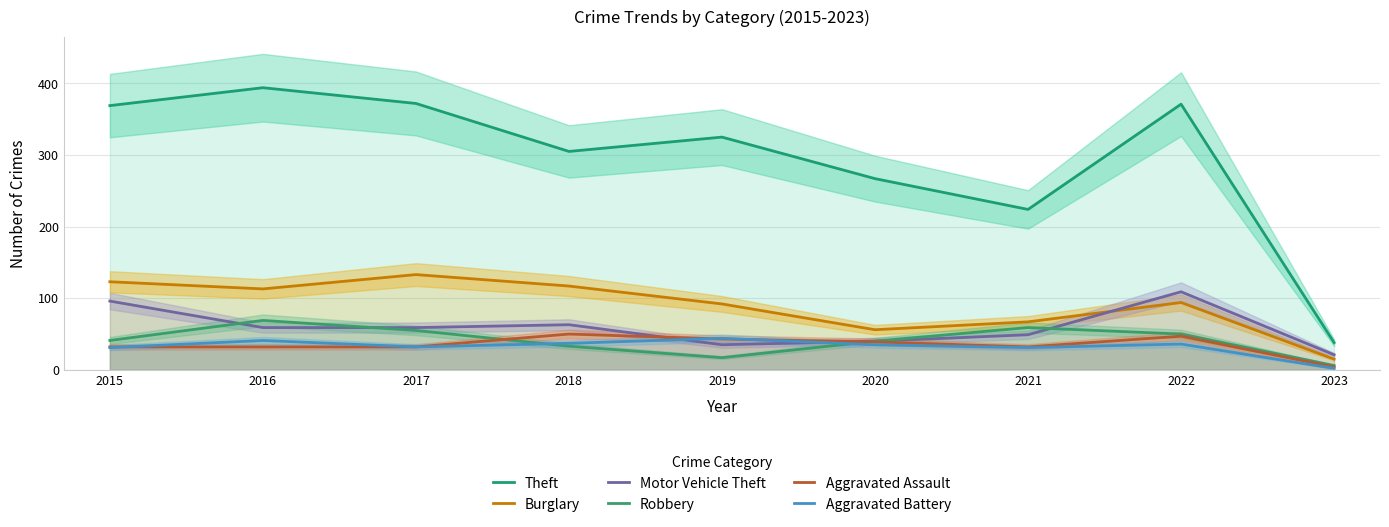

The Theft series shows 93 at 2018. True or false?

False